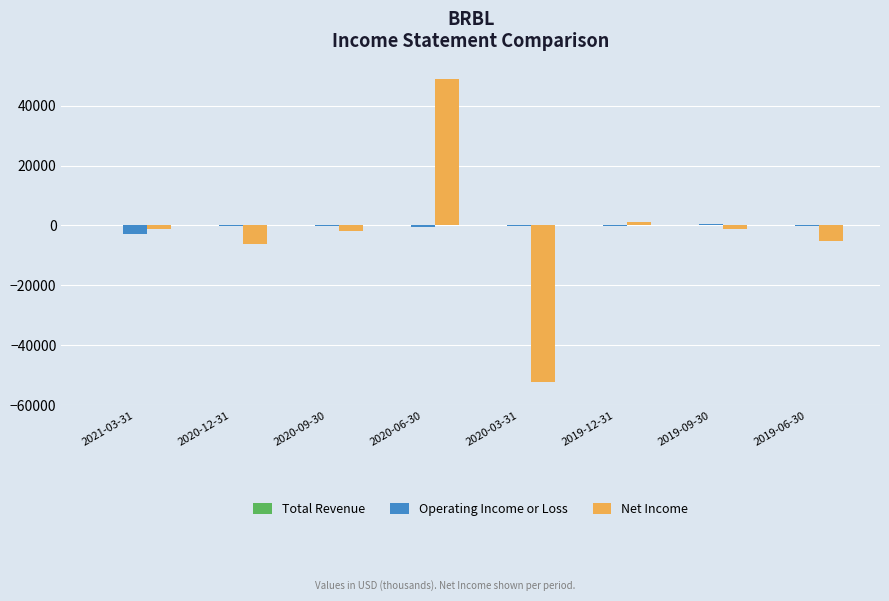

At which category is the sum across all series the highest?

2020-06-30